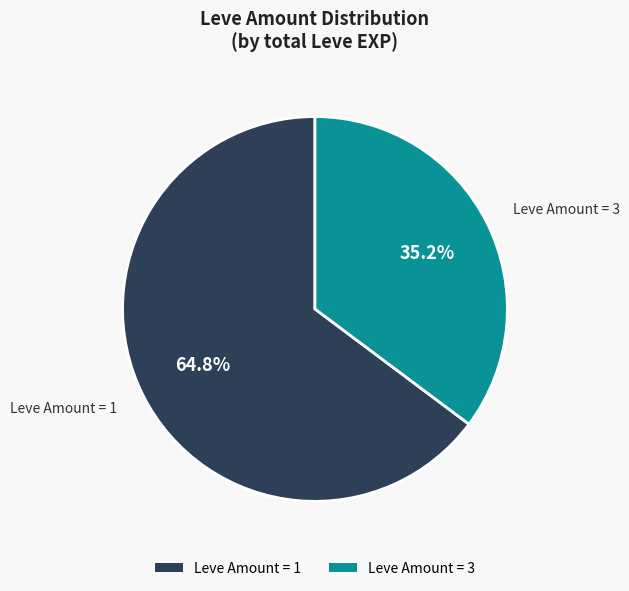

Is there a majority slice in this chart?

Yes